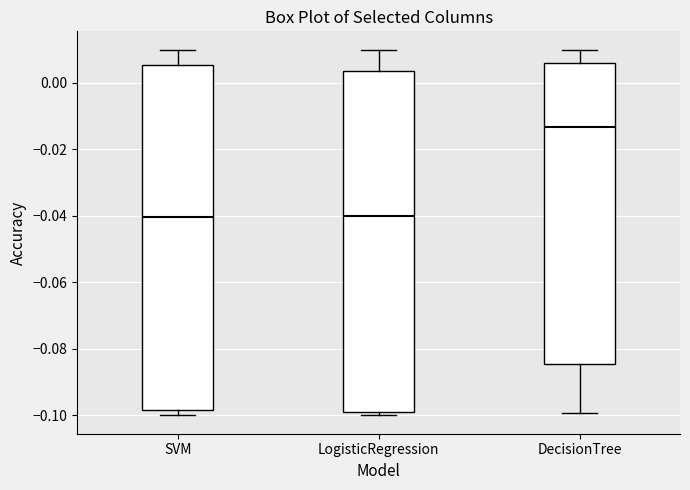

Where does the median line of the box for SVM sit on the y-axis? The values are not printed on the chart, so give them approximately, as read against the axis.

-0.040